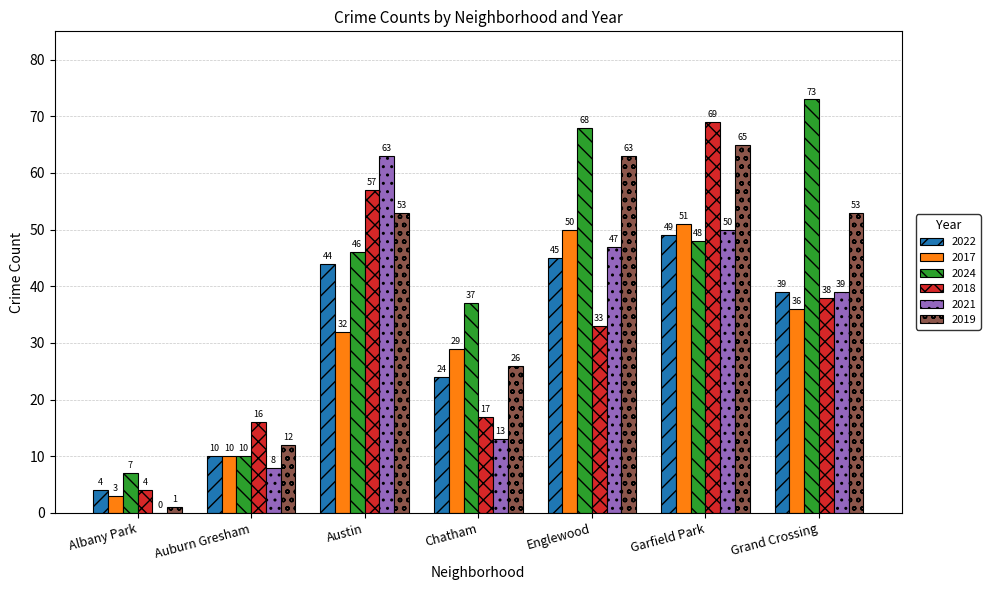

What is the sum of the 2017 values at Grand Crossing and Auburn Gresham?

46